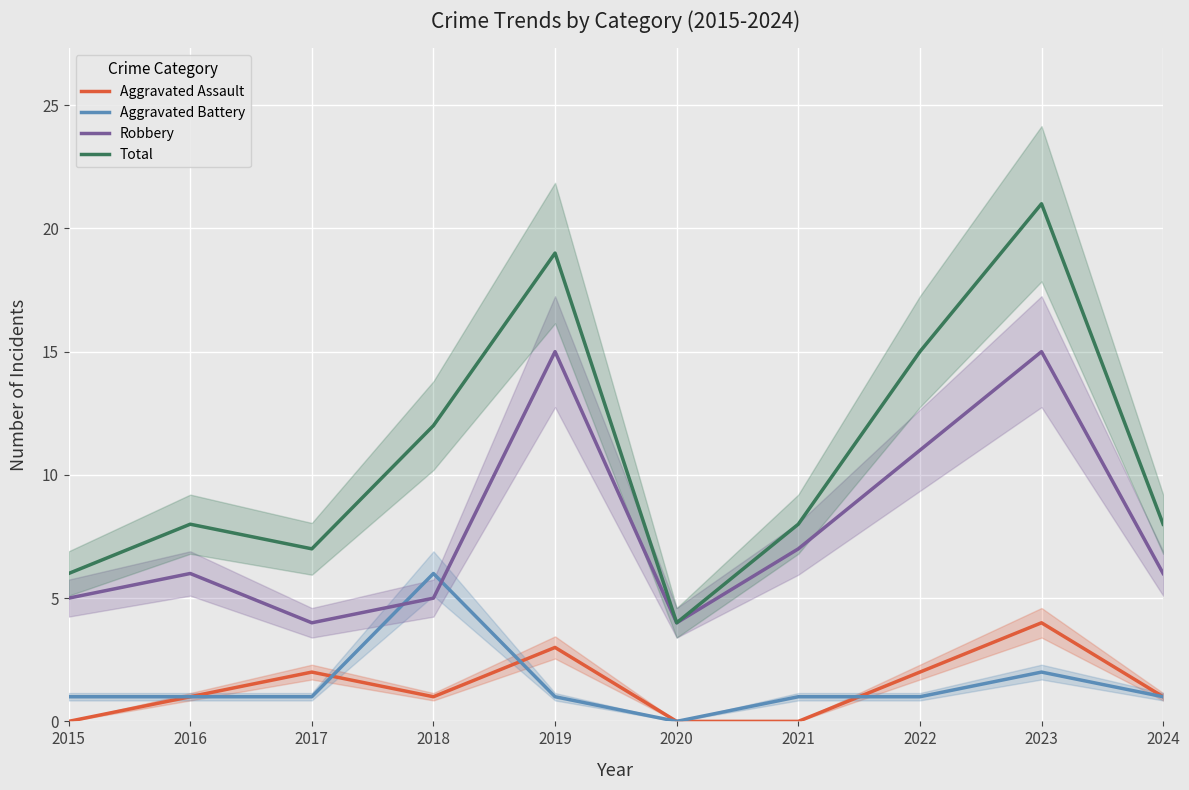

In Aggravated Assault, how many points are lower than both neighbors (excluding endpoints)?

1